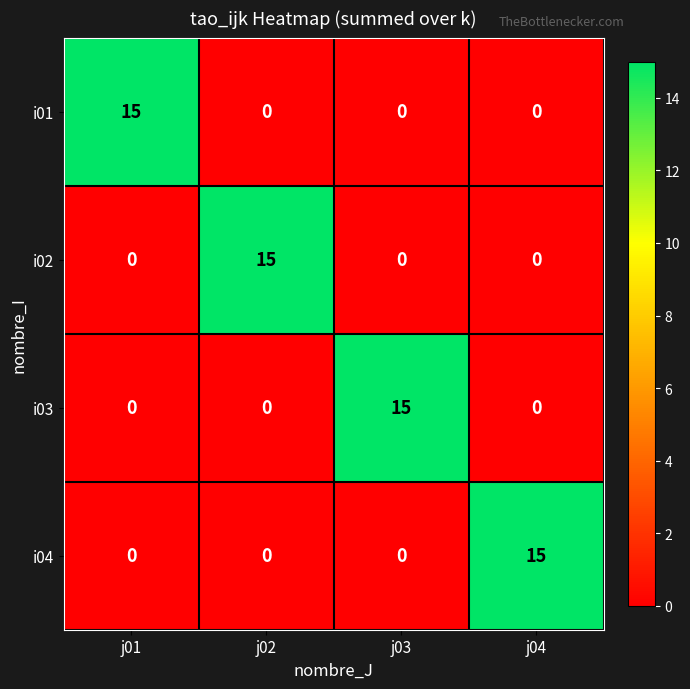

At which label does i02 reach its peak?

j02